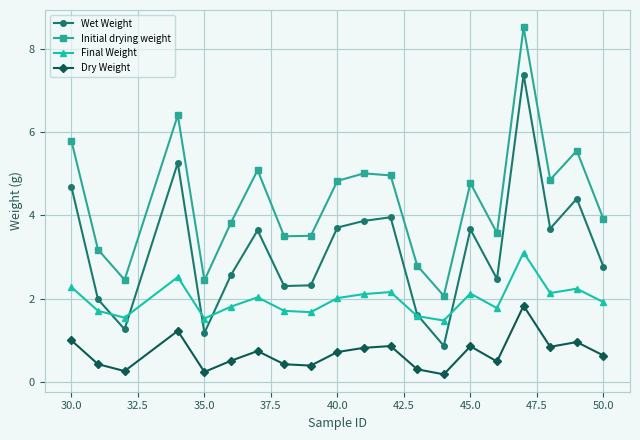

List the series in order of their peak value, highest first.

Initial drying weight, Wet Weight, Final Weight, Dry Weight